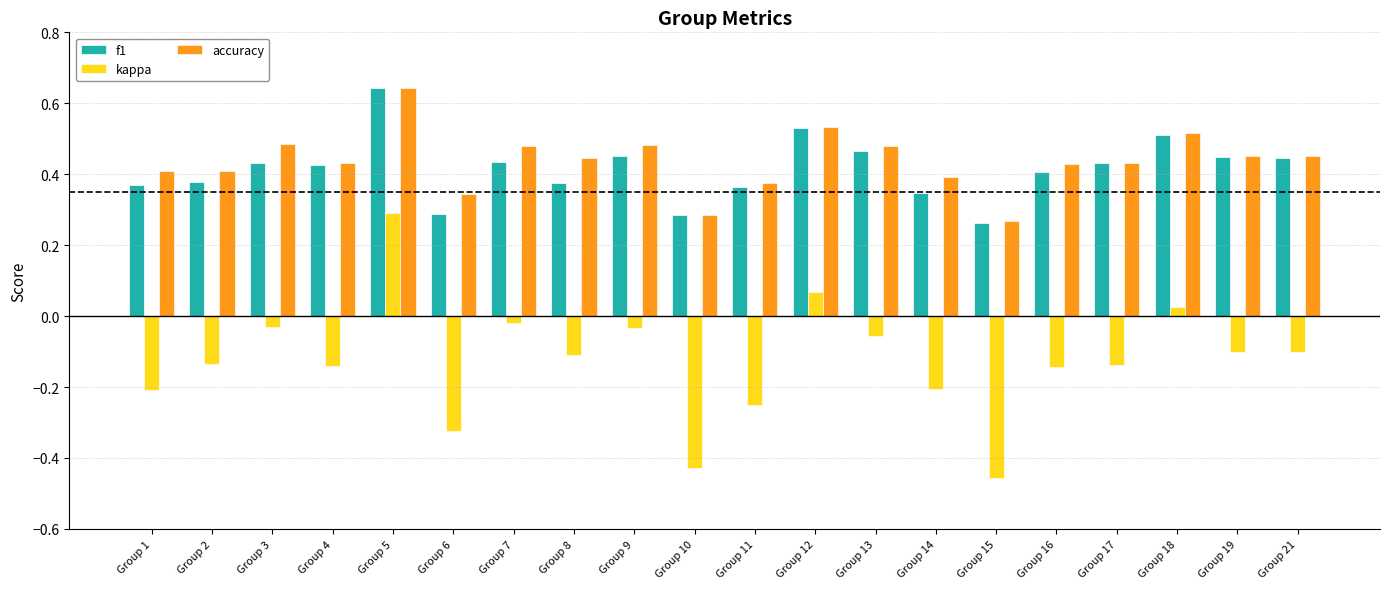

Which series has the largest total across all categories?

accuracy